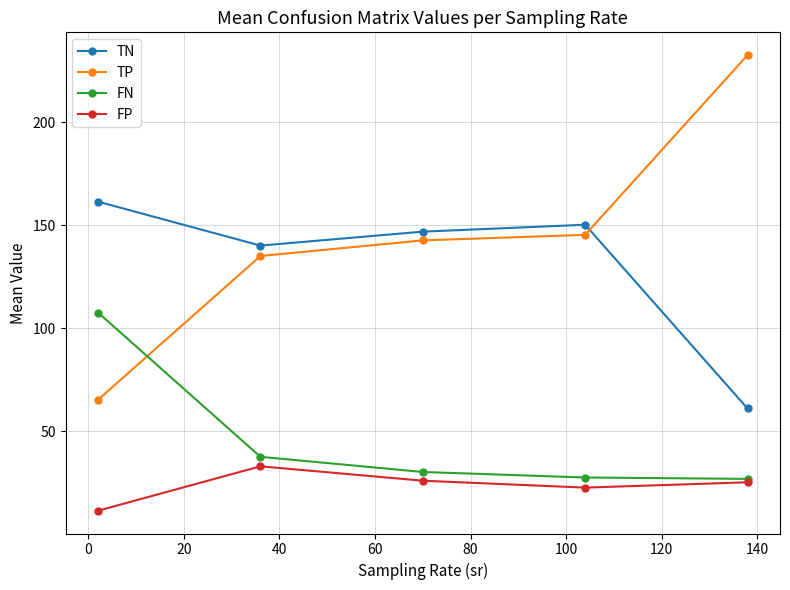

True or false: TP and FP intersect in this chart.

False